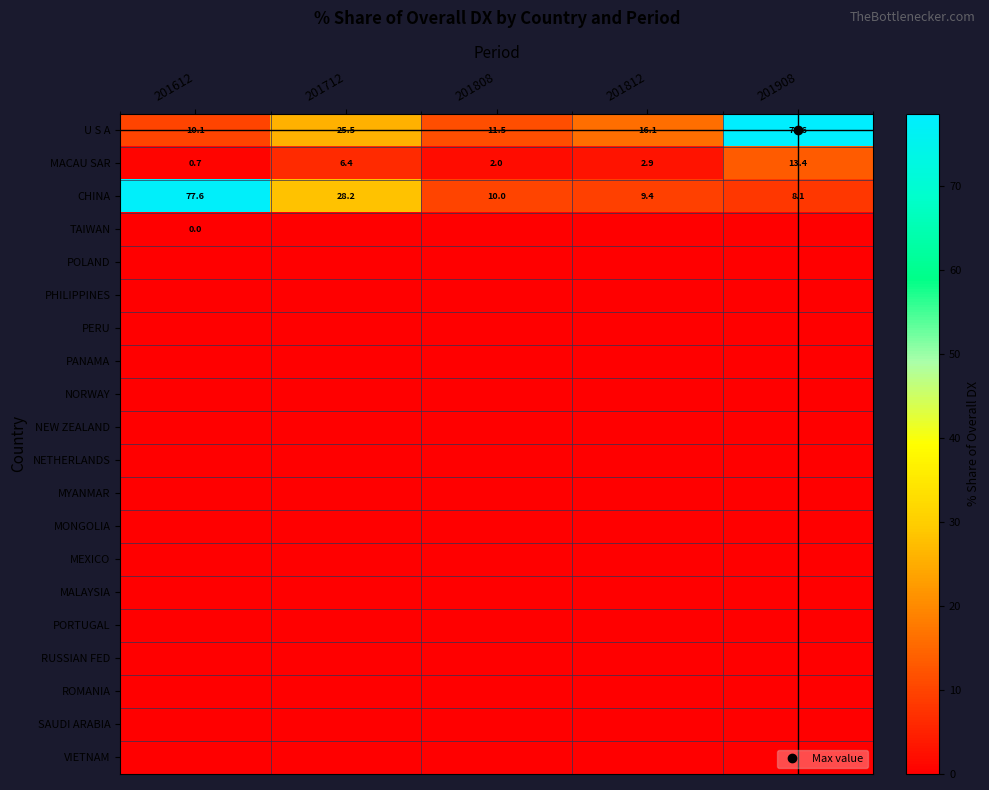

What is the total value across all series at 201808?

23.6